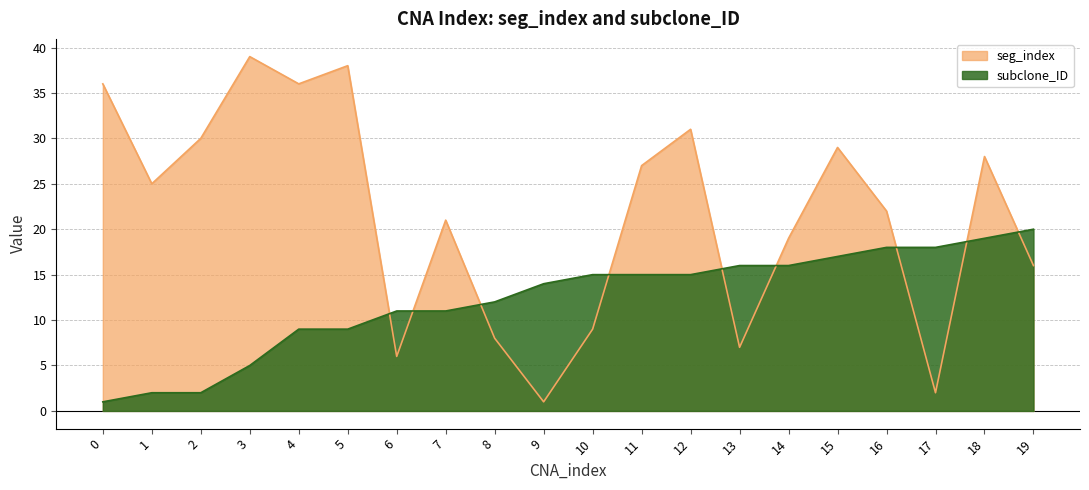

What is the value of the seg_index point at the 18th from the left?

2